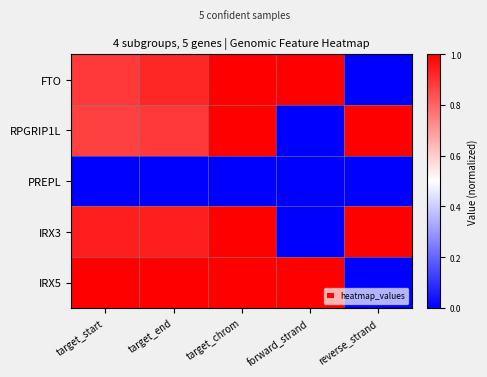

At which category is the sum across all series the highest?

target_chrom